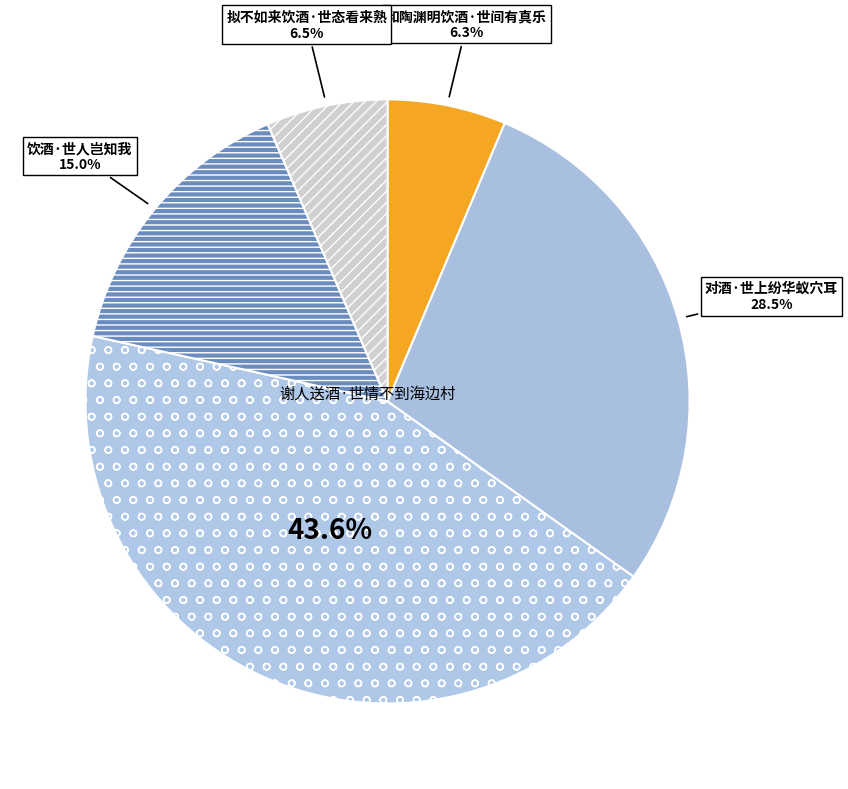

Which category has the smallest portion of the pie?

和陶渊明饮酒·世间有真乐